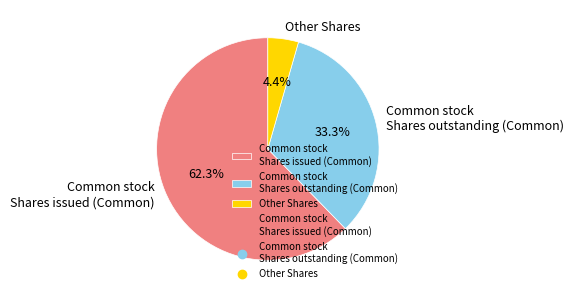

Which category has the smallest portion of the pie?

Other Shares